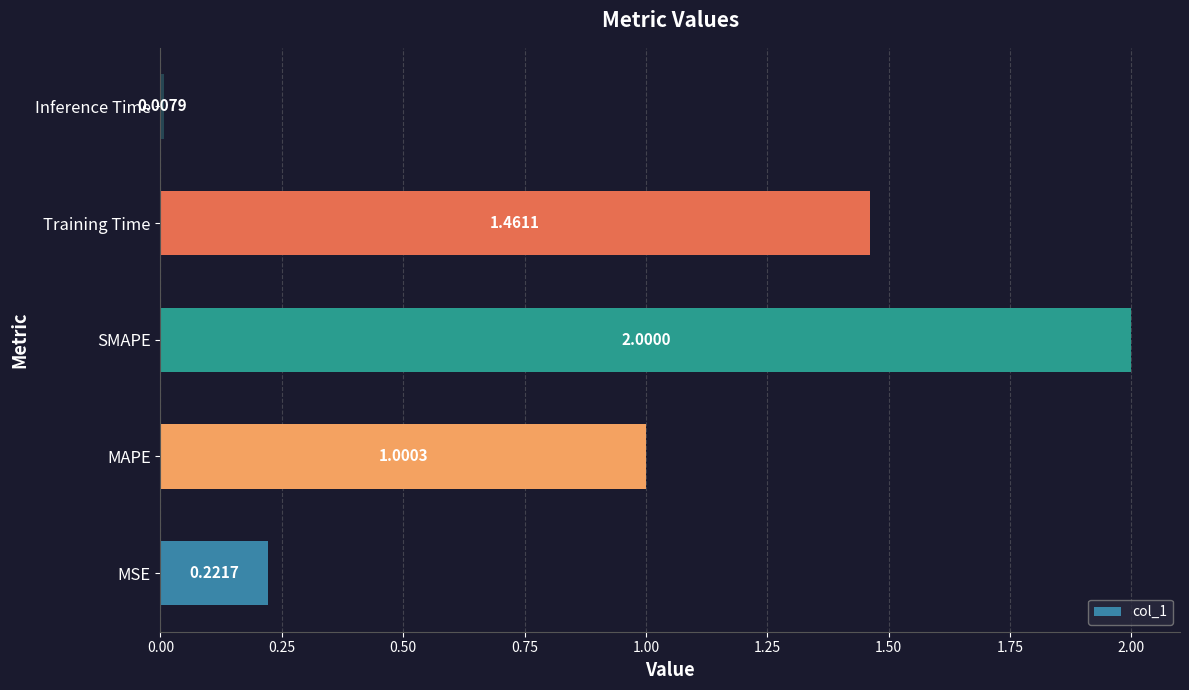

At which label is the value closest to 1?

MAPE